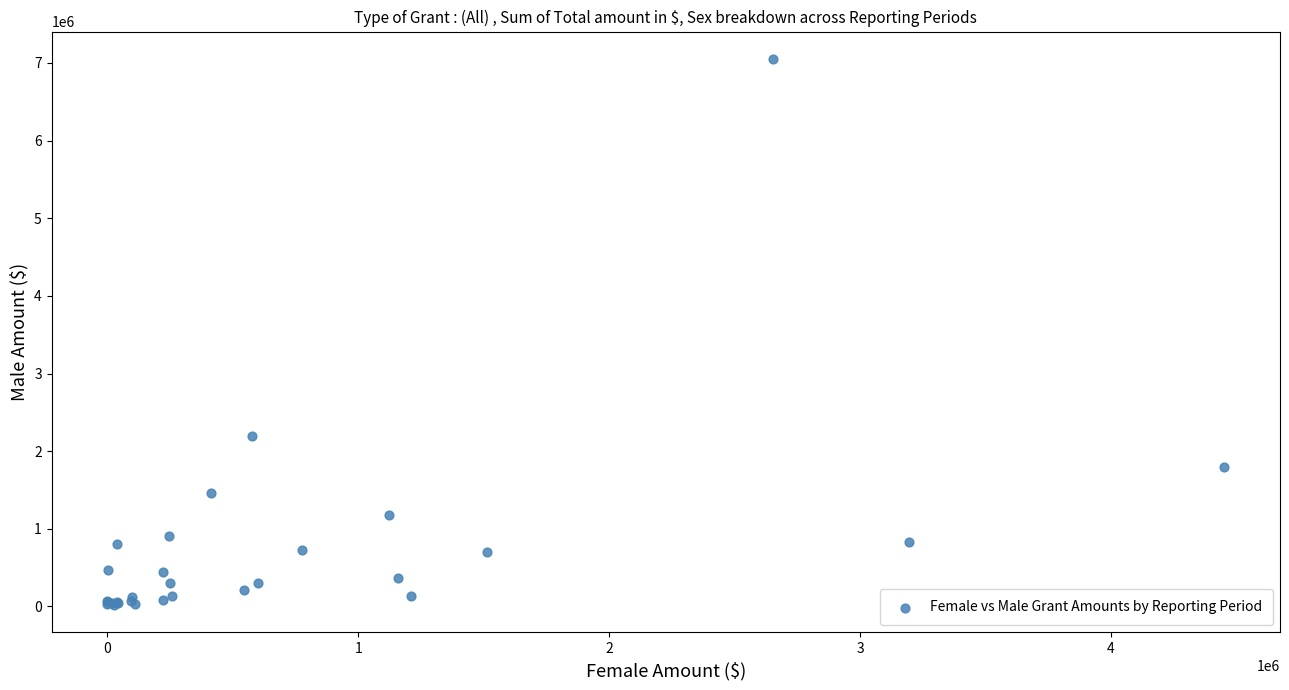

What Y value in the scatter plot is closest to 3536408?

2192656.8